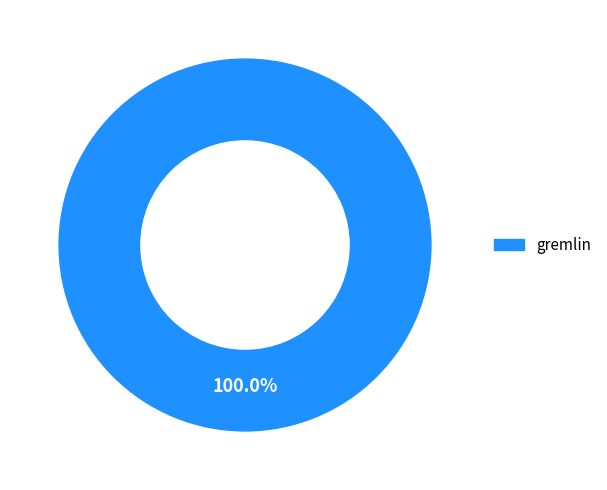

To the nearest percent, what percentage of the pie is gremlin?

100%